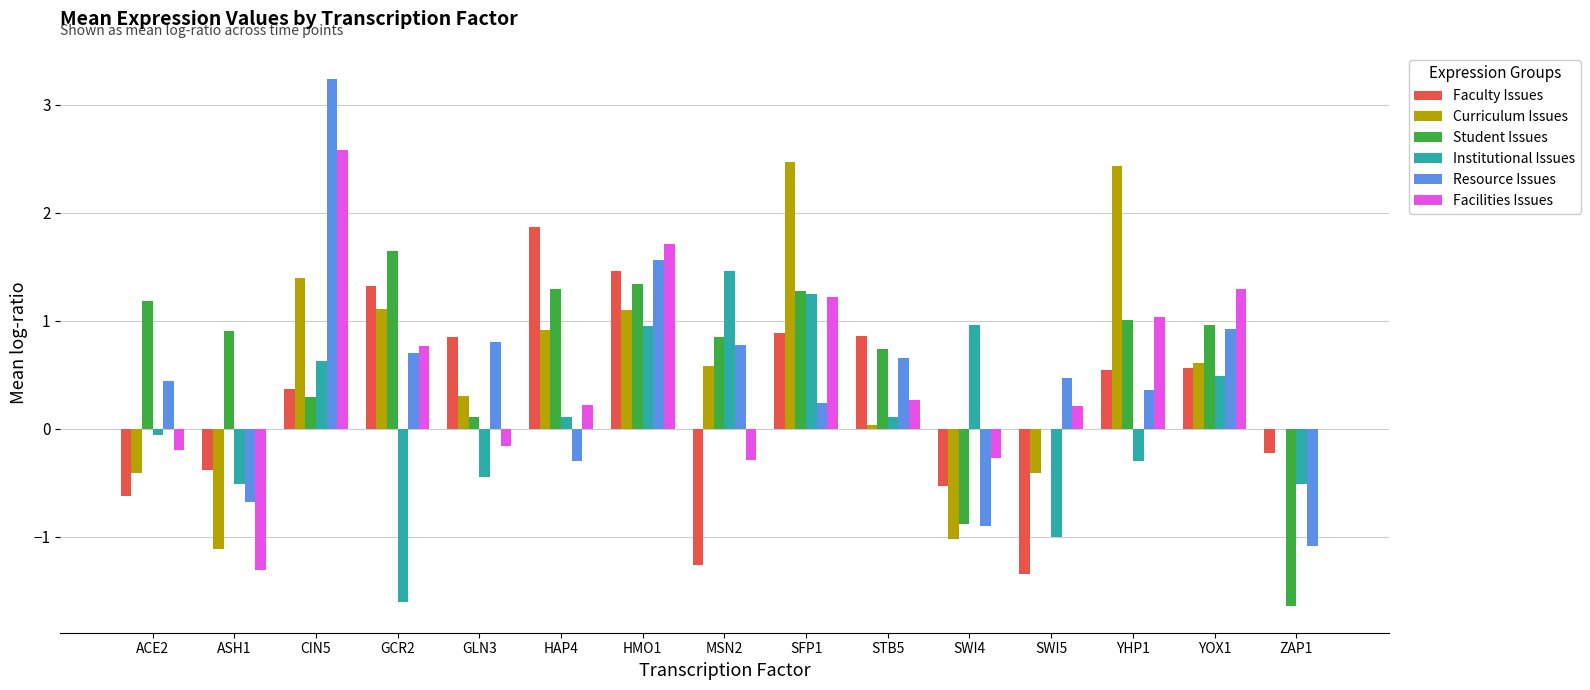

At which category is the sum across all series the highest?

CIN5